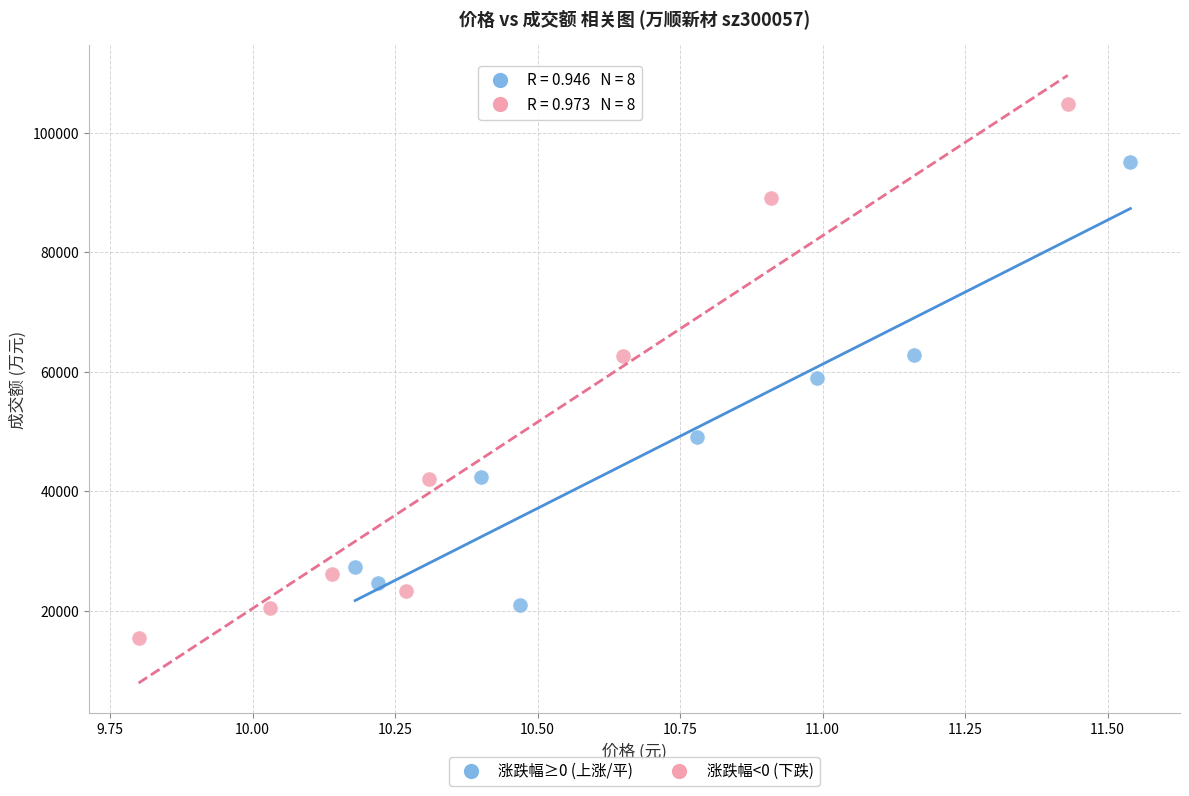

Which series contains the highest Y value?

涨跌幅<0 (下跌)